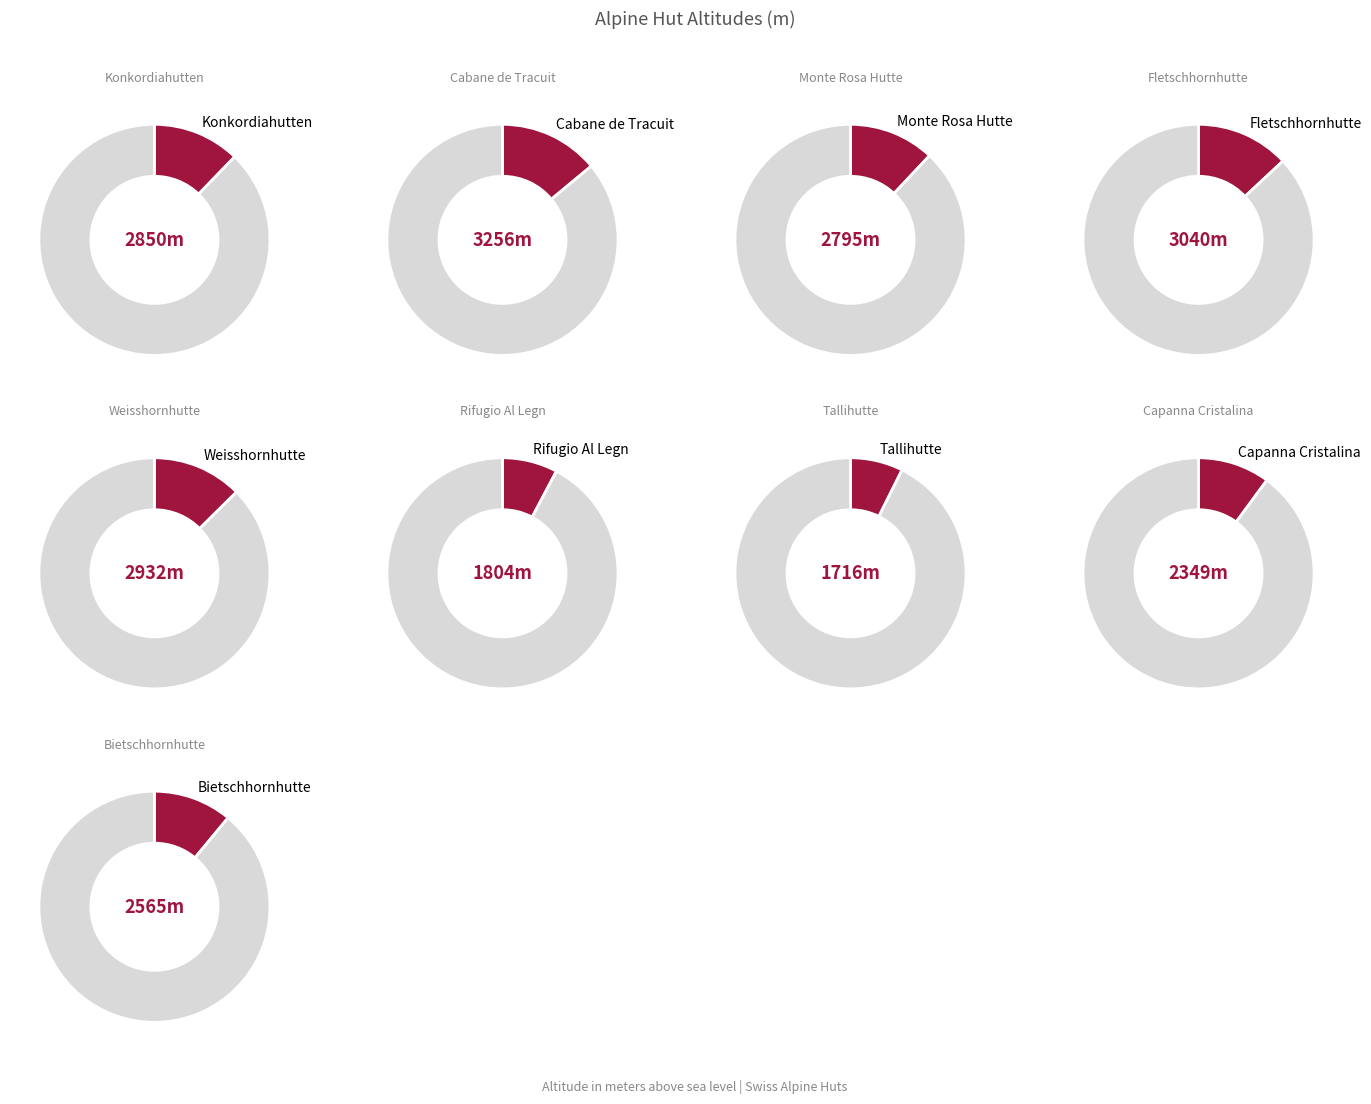

To the nearest percent, what is the difference between the Rifugio Al Legn and Capanna Cristalina slice percentages?

2%